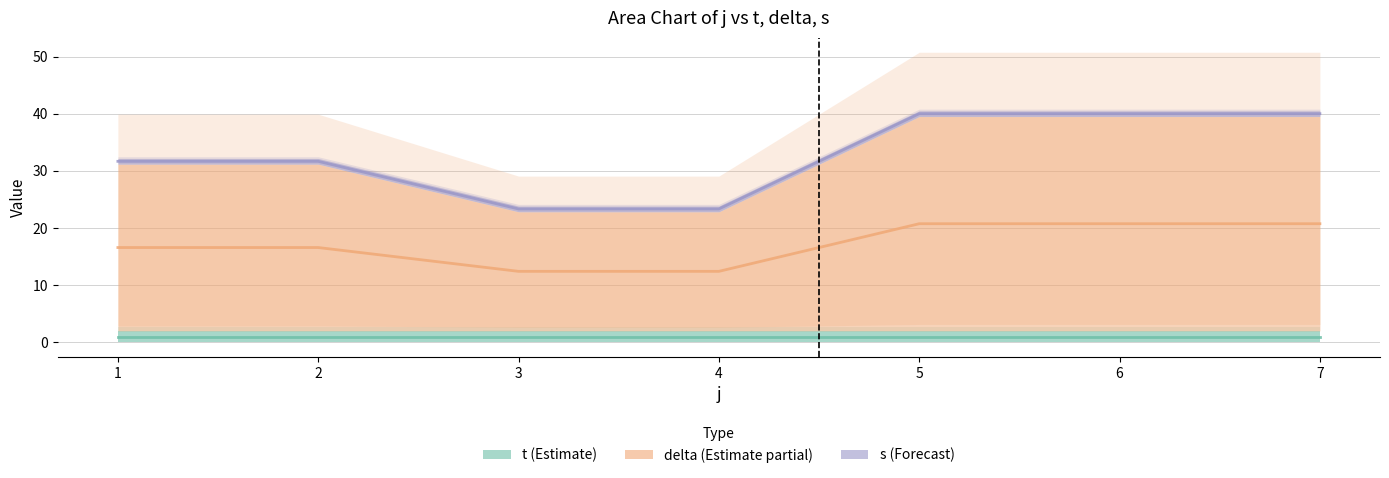

Rank the series at 0 from lowest to highest value.

t, s, delta